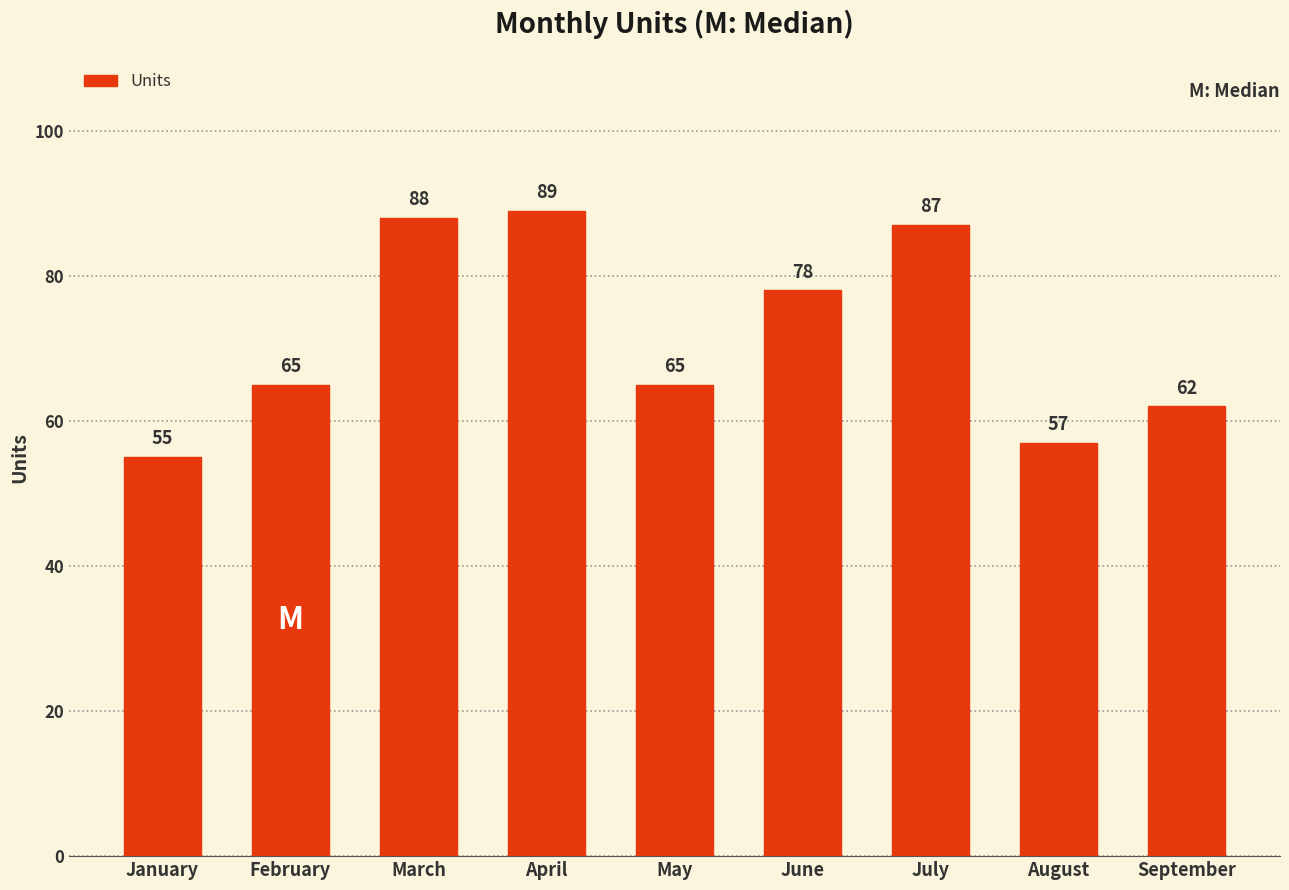

Is it true that the value at September is 93?

False